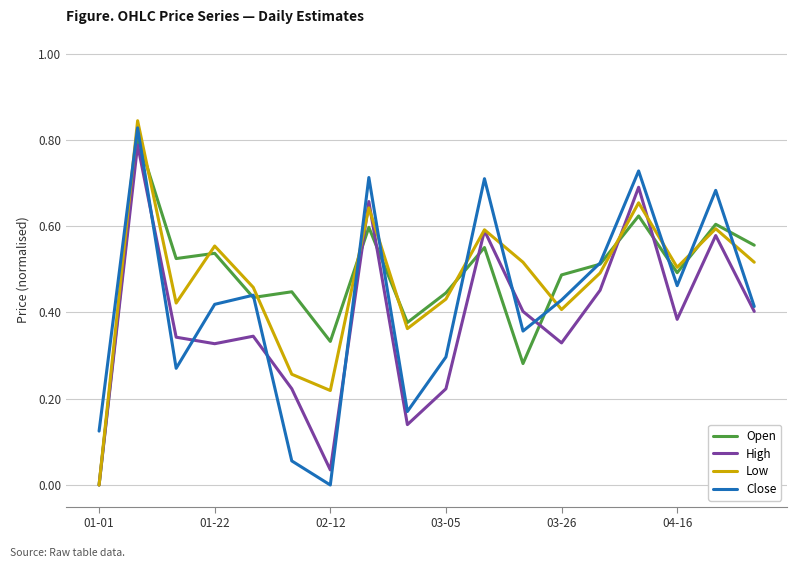

True or false: High and Close cross at least once.

True